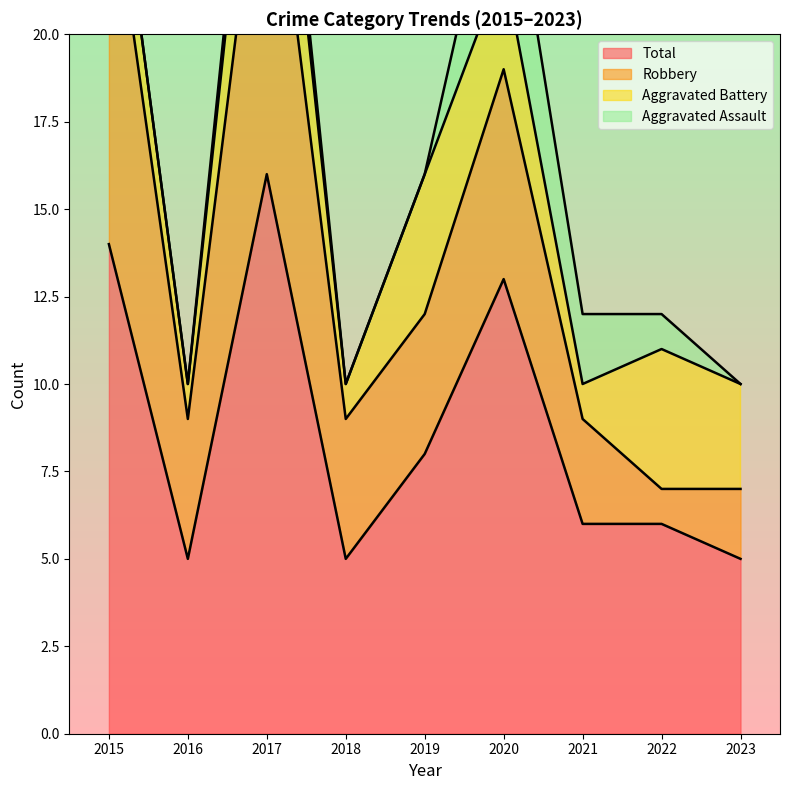

The Robbery series shows 4 at 2016. True or false?

True